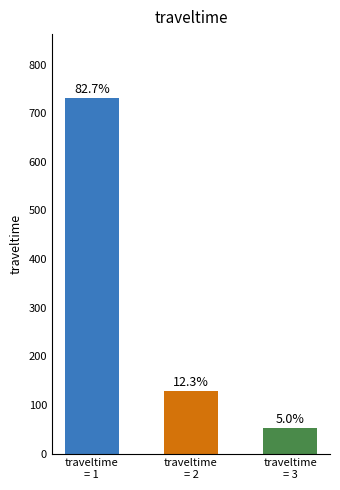

Reading left to right, list all the values displayed in this chart.

731	129	52